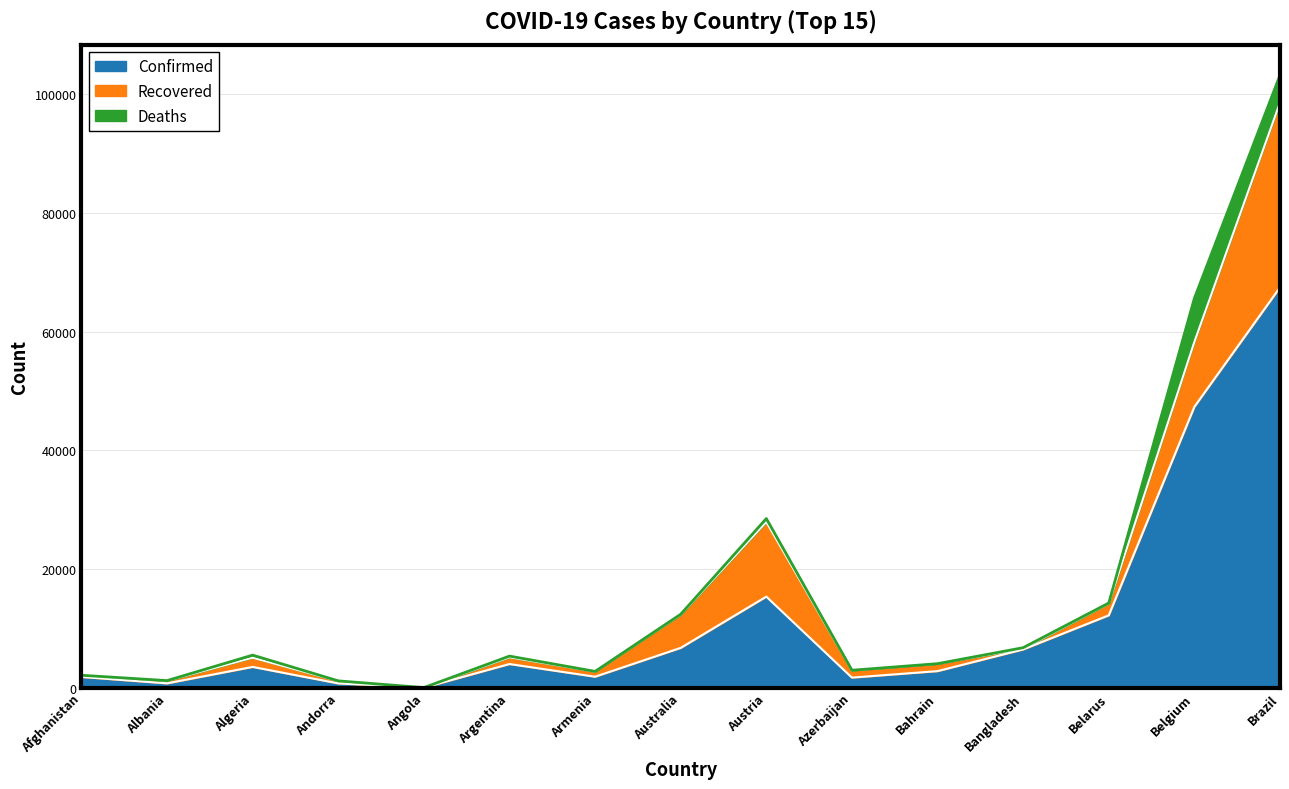

Which series has the largest total across all categories?

Confirmed